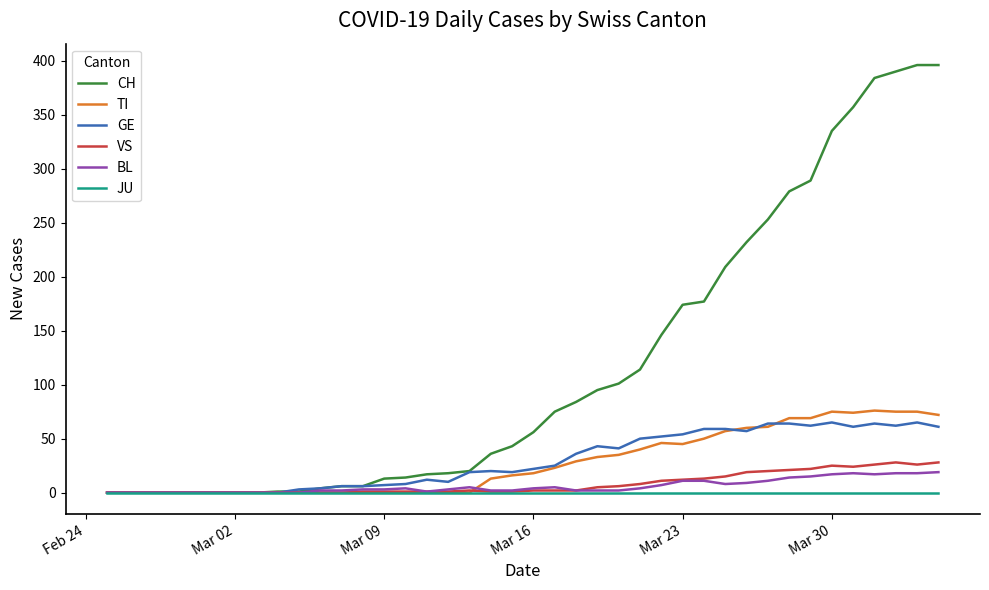

What is the highest value of the CH series?

396